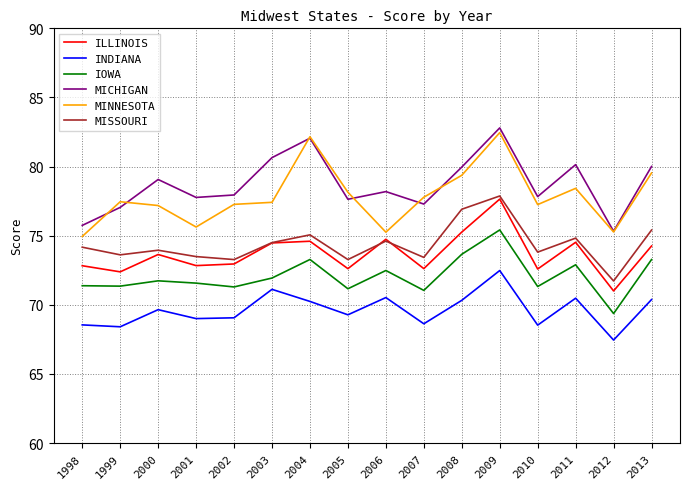

What is the approximate value of MICHIGAN at 2004?

82.1